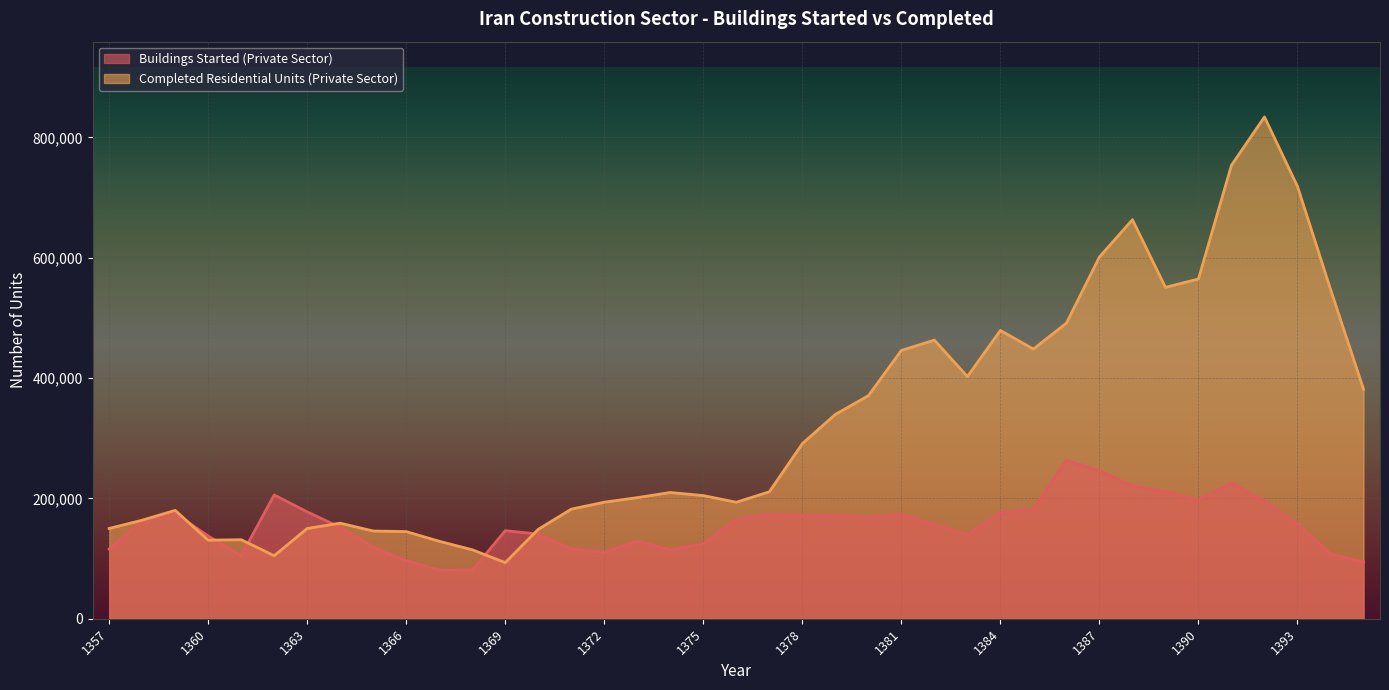

Reading right to left, extract all data points from this chart.

Buildings Started (Private Sector): 94232	107905	157631	195092	225817	197275	211358	220748	245754	263491	182380	176177	139531	156660	173766	168553	171533	171936	173840	164981	124346	114216	129181	110016	115987	140805	146365	80590	80894	96422	119111	151945	177579	205833	104725	137524	175073	162563	115760
Completed Residential Units (Private Sector): 381535	547717	718561	834077	753830	564761	550777	663307	601280	491385	448242	479153	402524	463127	445974	370736	339659	291046	210994	193641	204688	209853	201303	193716	182173	148636	93313	114638	128731	144840	145816	158834	149985	104698	131337	130598	180094	163779	150059